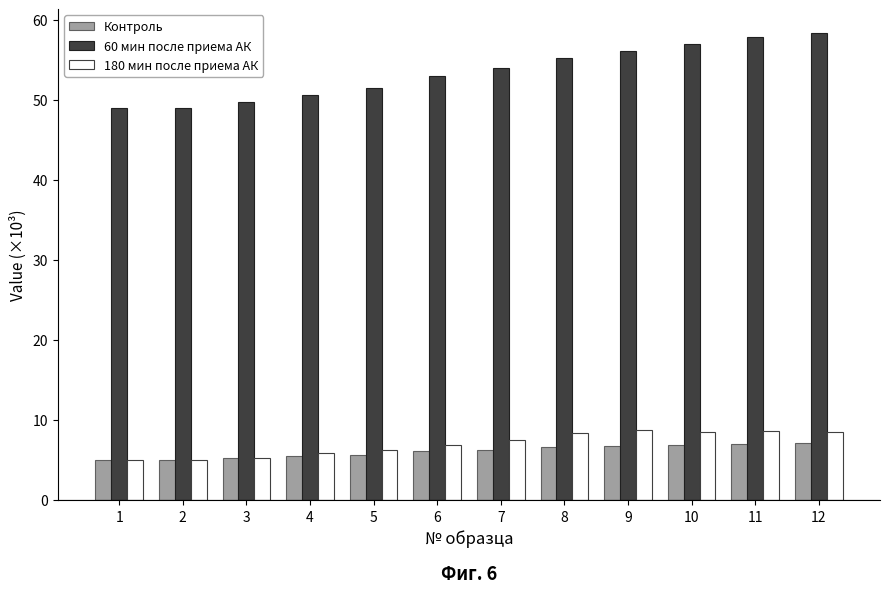

Is it true that Контроль equals 7.1 at 3?

False